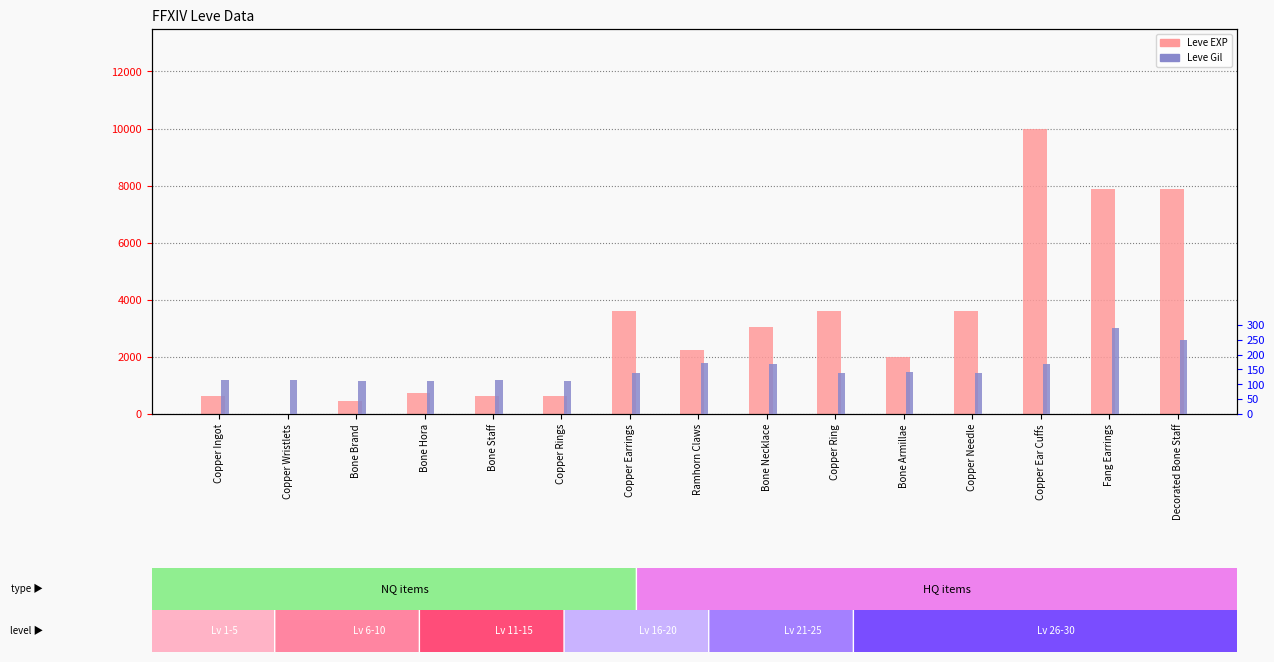

Reading left to right, transcribe all the data shown in this chart.

Leve EXP: 630	1	450	720	630	630	3600	2230	3040	3600	1980	3600	9990	7880	7880
Leve Gil: 113	116	112	112	113	112	139	170	169	139	140	139	168	288	250